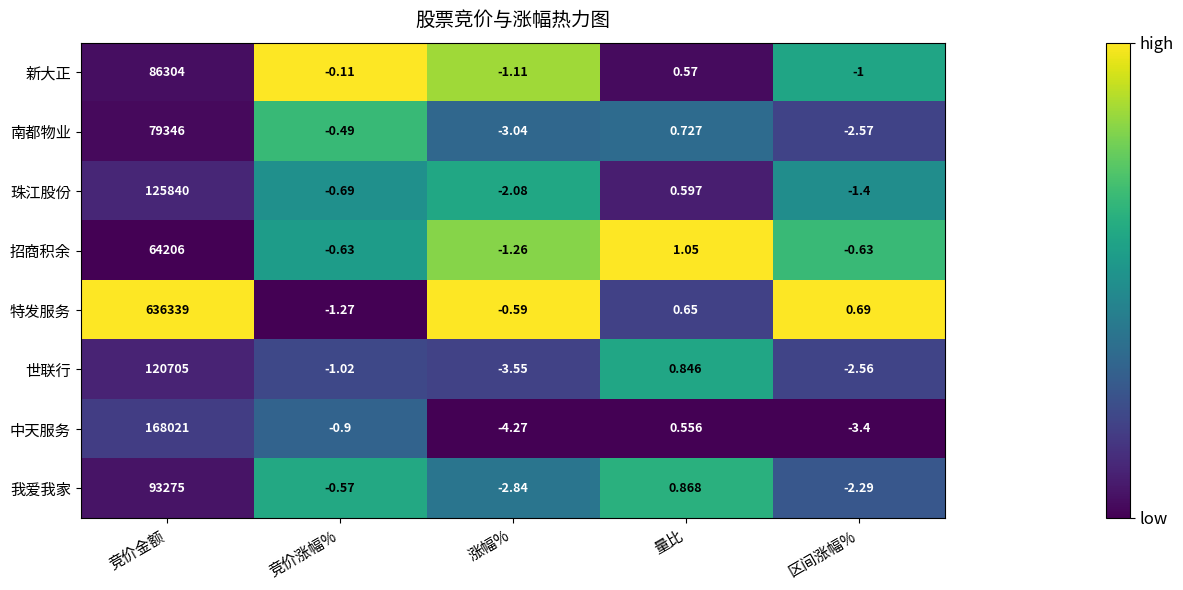

At which category is the sum across all series the highest?

竞价金额